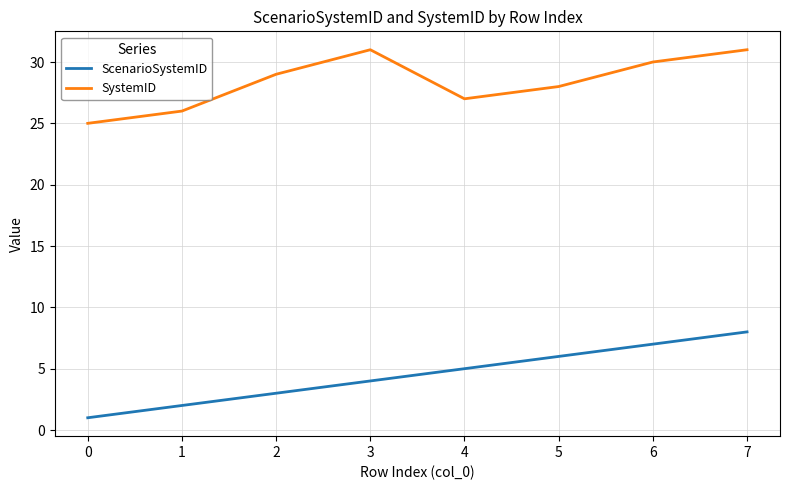

The SystemID series shows 39 at 1. True or false?

False